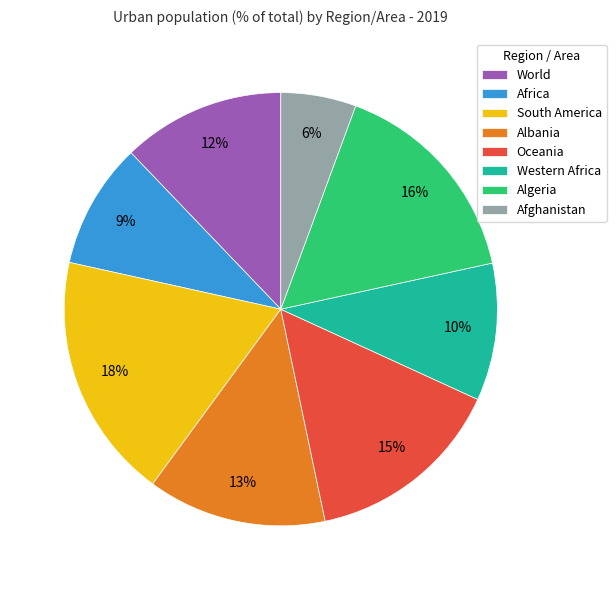

Do Western Africa and Africa together represent more than half of the pie?

No